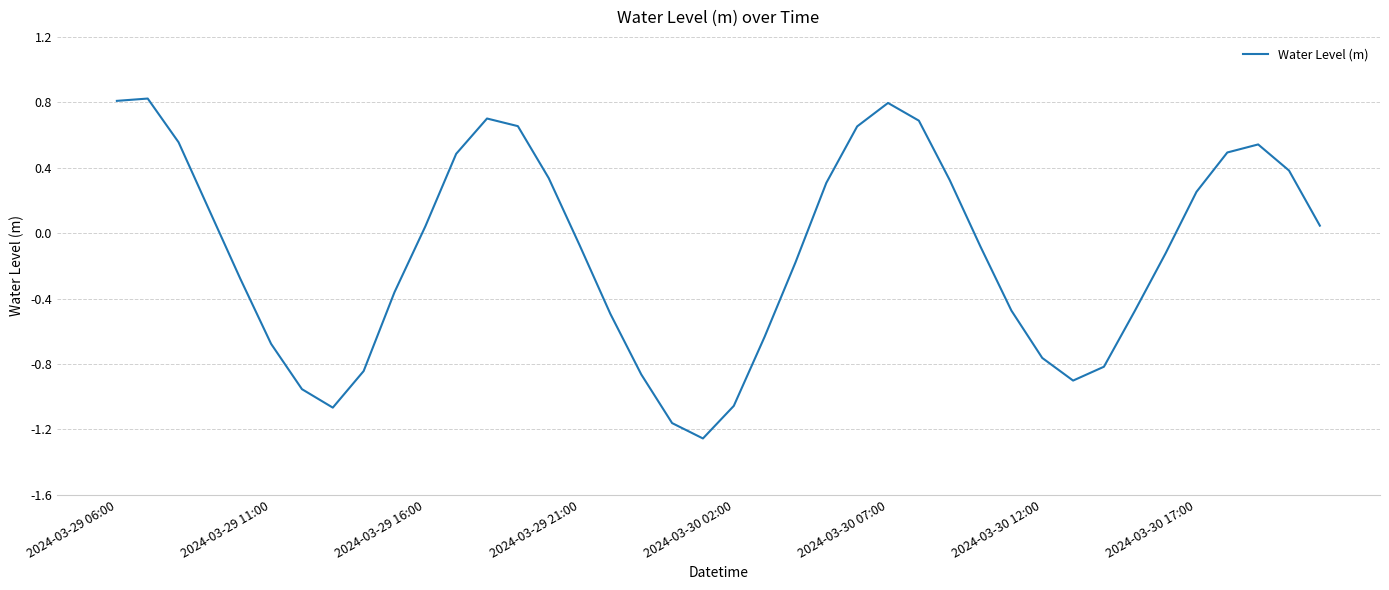

What is the difference between the maximum and minimum values?

2.1